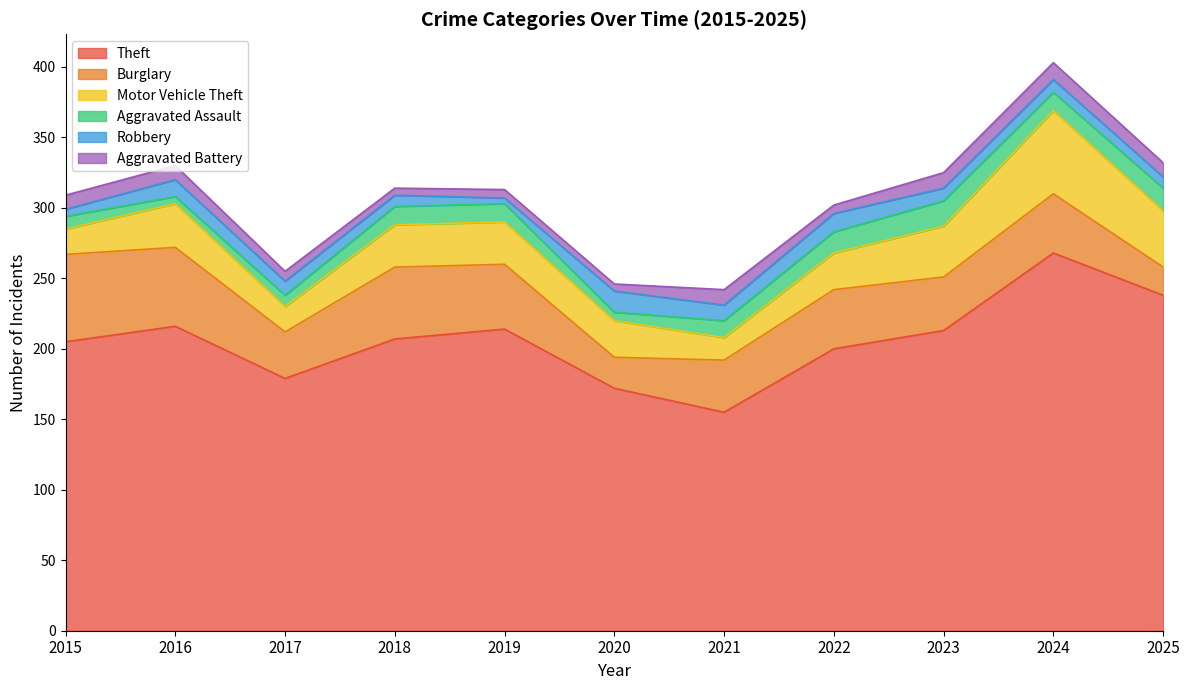

Reading left to right, what are all the values shown in this chart?

Theft: 2015=205	2016=216	2017=179	2018=207	2019=214	2020=172	2021=155	2022=200	2023=213	2024=268	2025=238
Burglary: 2015=62	2016=56	2017=33	2018=51	2019=46	2020=22	2021=37	2022=42	2023=38	2024=42	2025=20
Motor Vehicle Theft: 2015=18	2016=31	2017=18	2018=30	2019=30	2020=26	2021=16	2022=26	2023=36	2024=59	2025=40
Aggravated Assault: 2015=9	2016=5	2017=8	2018=13	2019=13	2020=6	2021=12	2022=15	2023=18	2024=13	2025=16
Robbery: 2015=5	2016=12	2017=10	2018=8	2019=4	2020=15	2021=11	2022=13	2023=9	2024=9	2025=8
Aggravated Battery: 2015=10	2016=10	2017=7	2018=5	2019=6	2020=5	2021=11	2022=6	2023=11	2024=12	2025=10